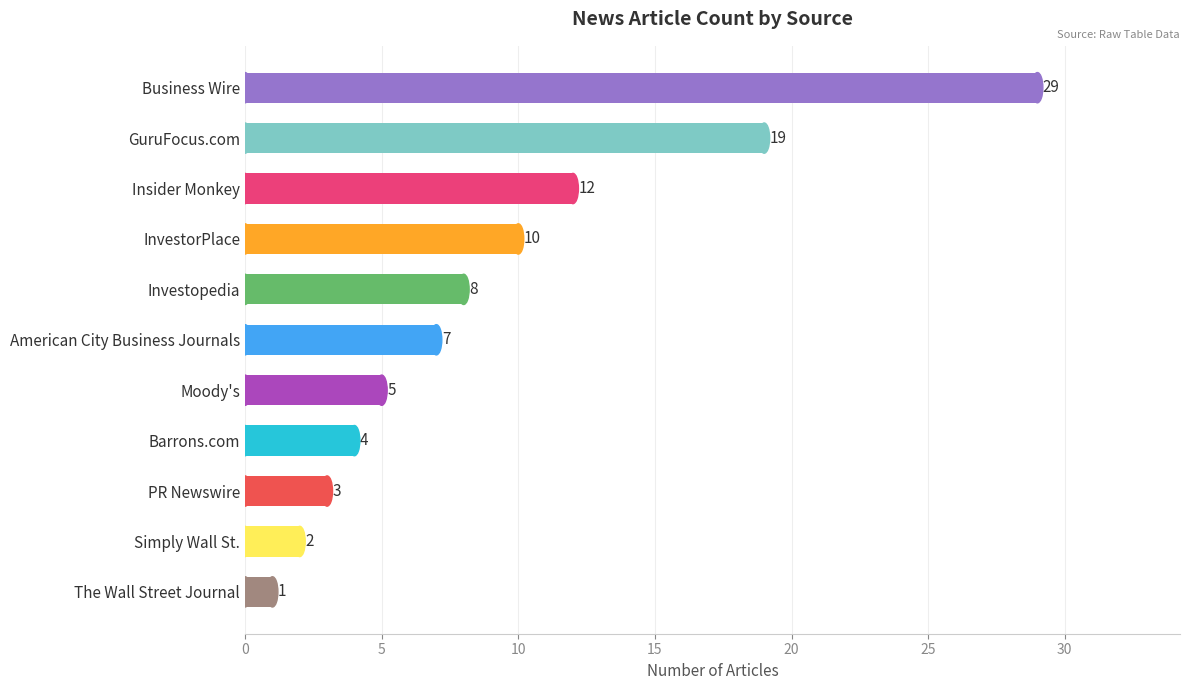

Is it true that the value at Insider Monkey is 17?

False